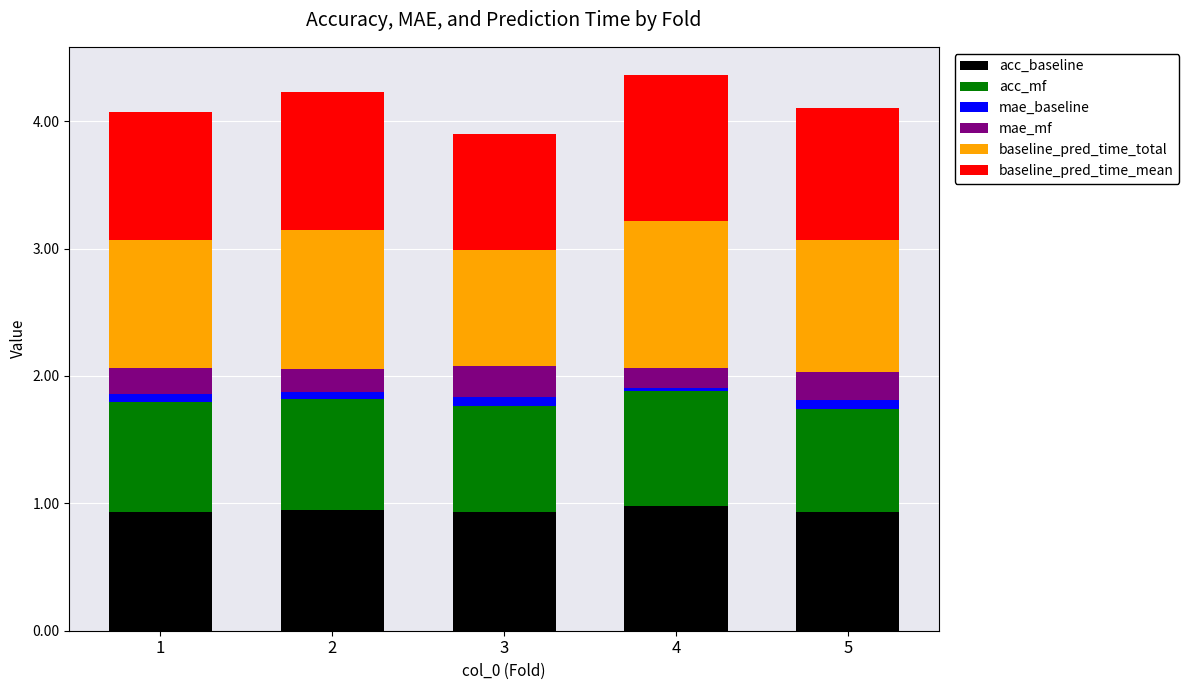

How many bars are there in total?

5